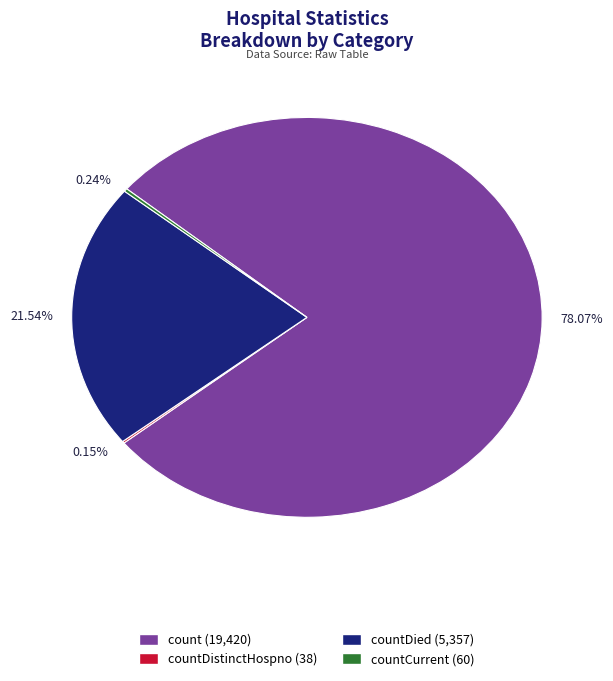

Which has a higher value, 78.07% or 21.54%?

78.07%